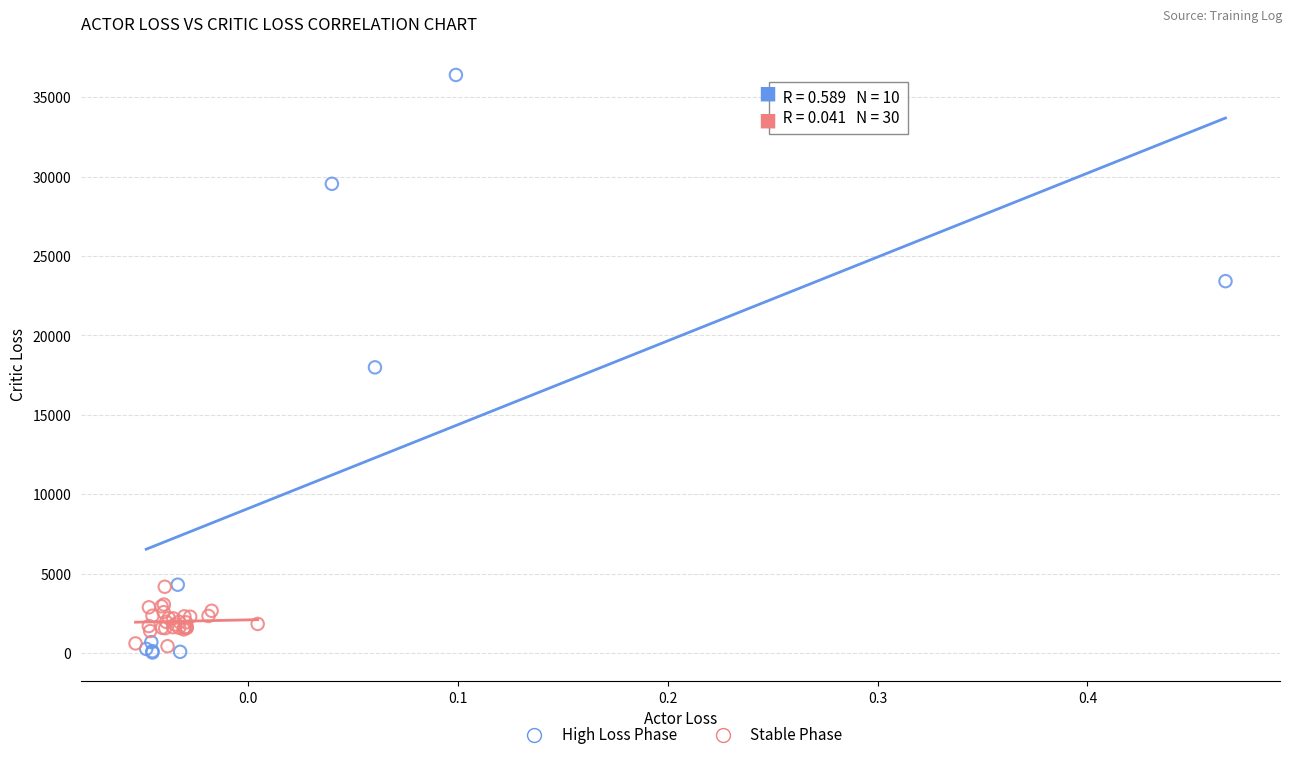

Which series has the largest Y range (max minus min)?

High Loss Phase